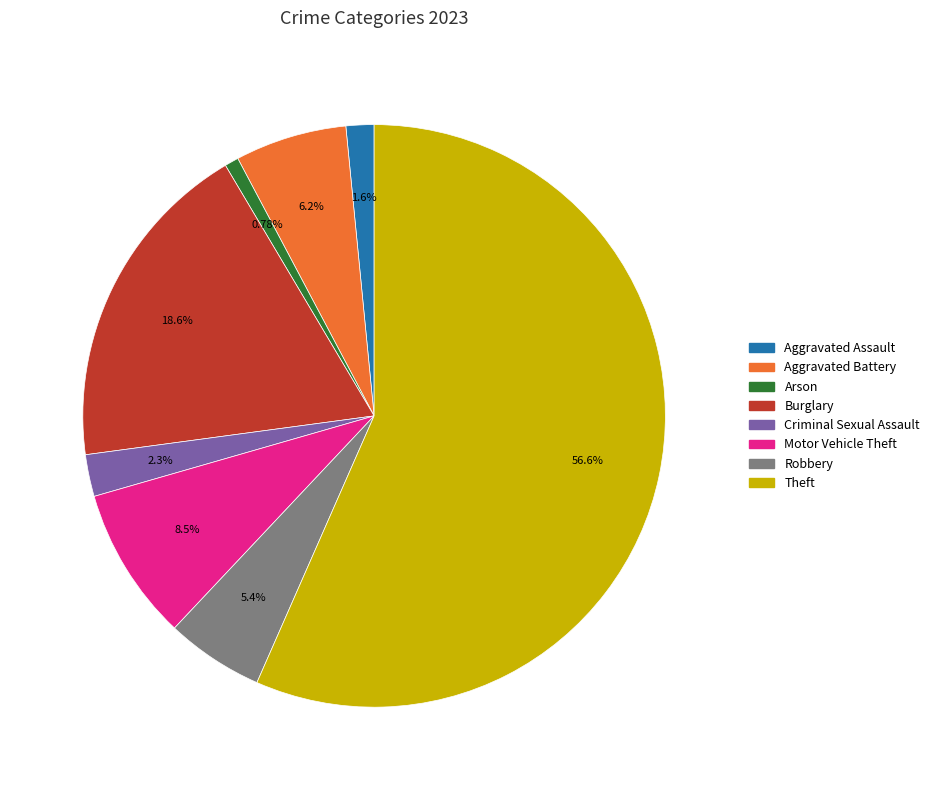

Is there a majority slice in this chart?

Yes